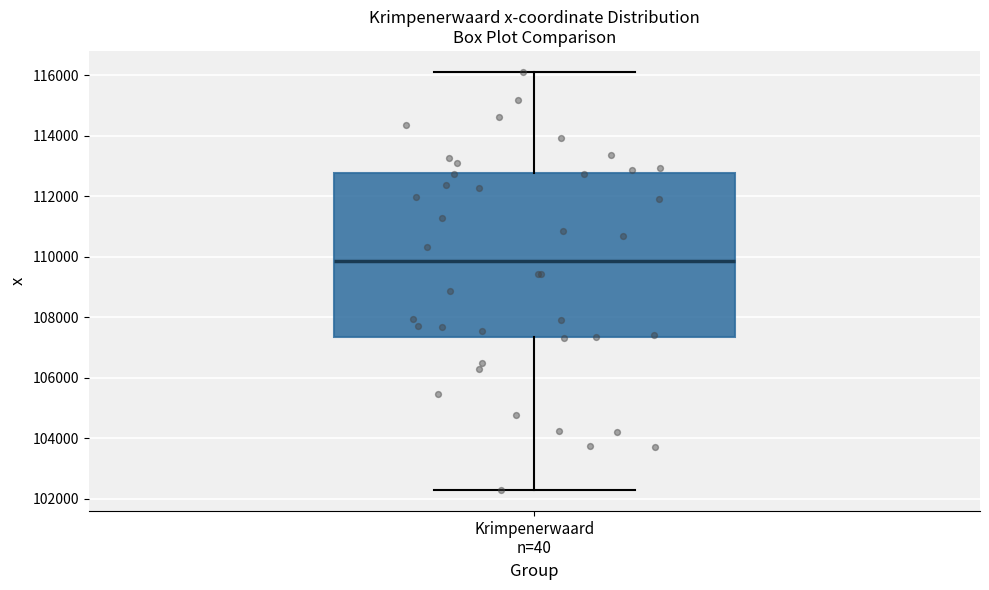

Where is the upper edge of the box for Krimpenerwaard n=40 on the y-axis? The values are not printed on the chart, so give them approximately, as read against the axis.

112800